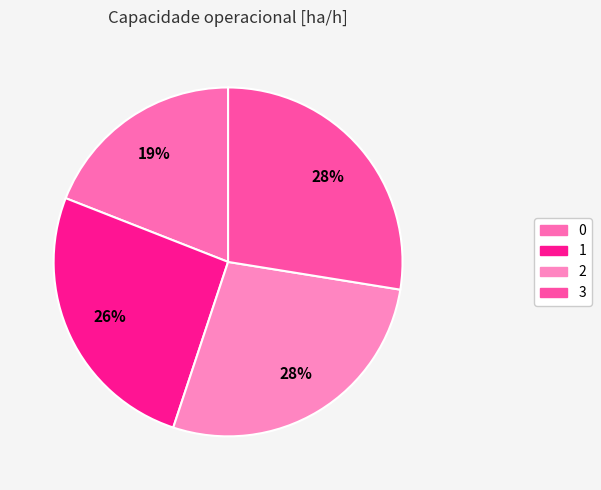

To the nearest percent, what percentage of the pie is 0?

19%